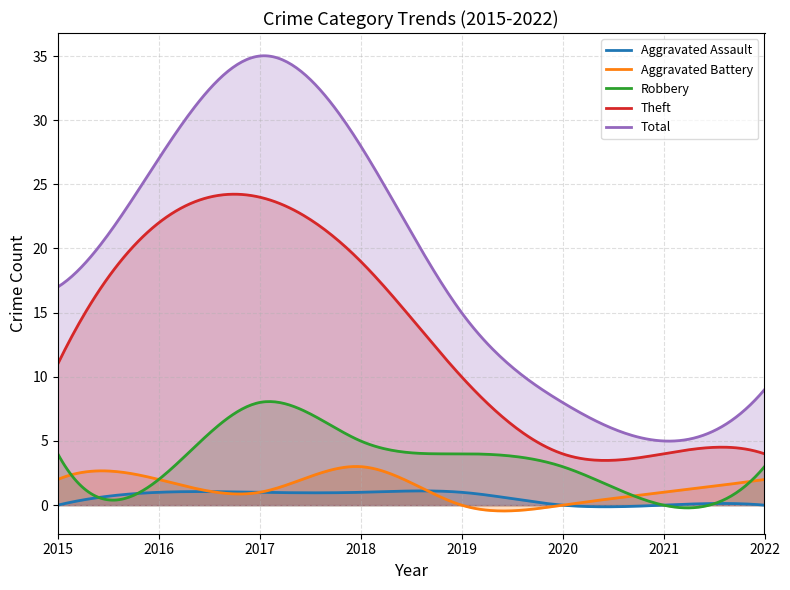

The value of Aggravated Battery at 2019 is 2. True or false?

False